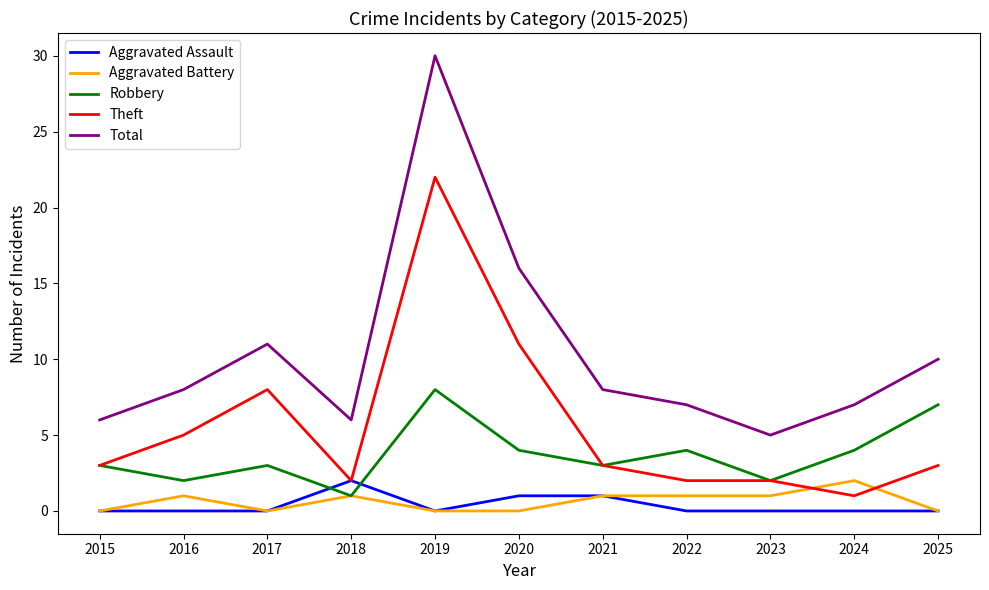

Does the chart have visible grid lines?

No